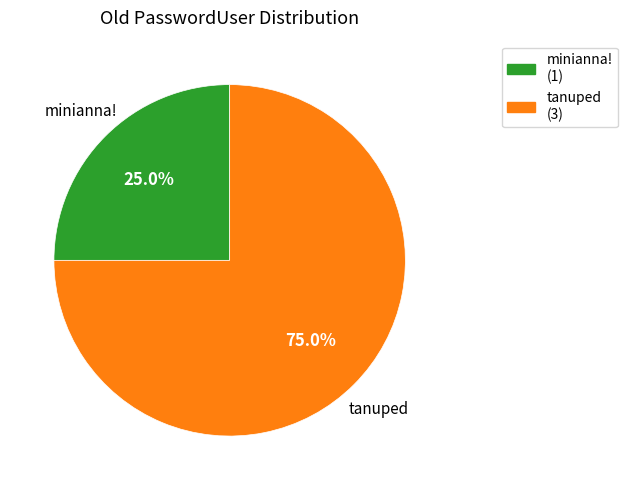

Which category has the smallest portion of the pie?

minianna!